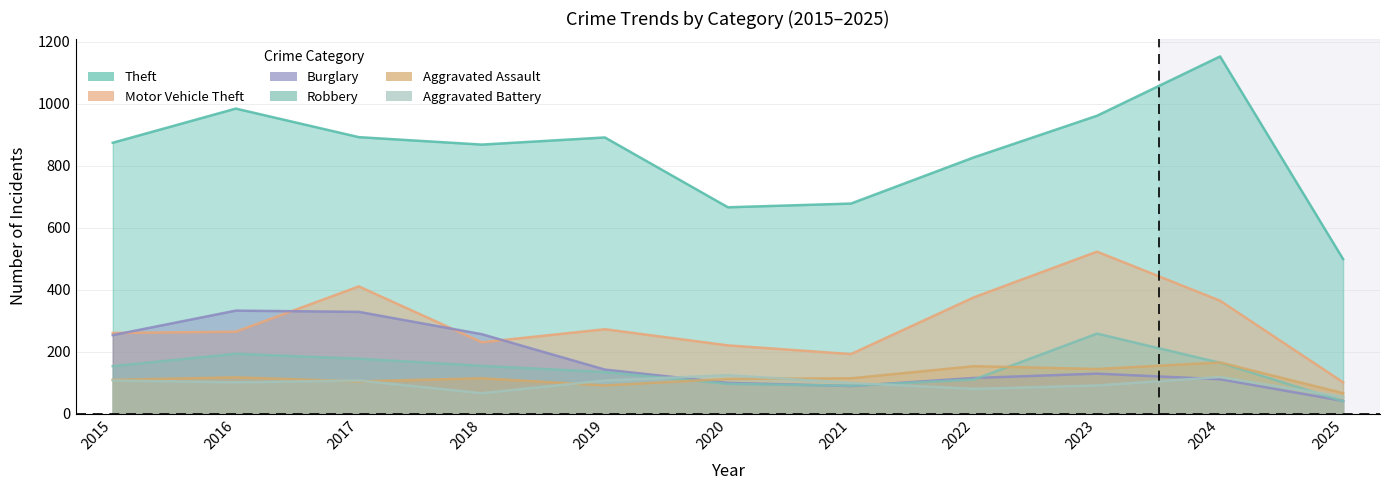

What is the spread (max minus min) of values at 2019?

799